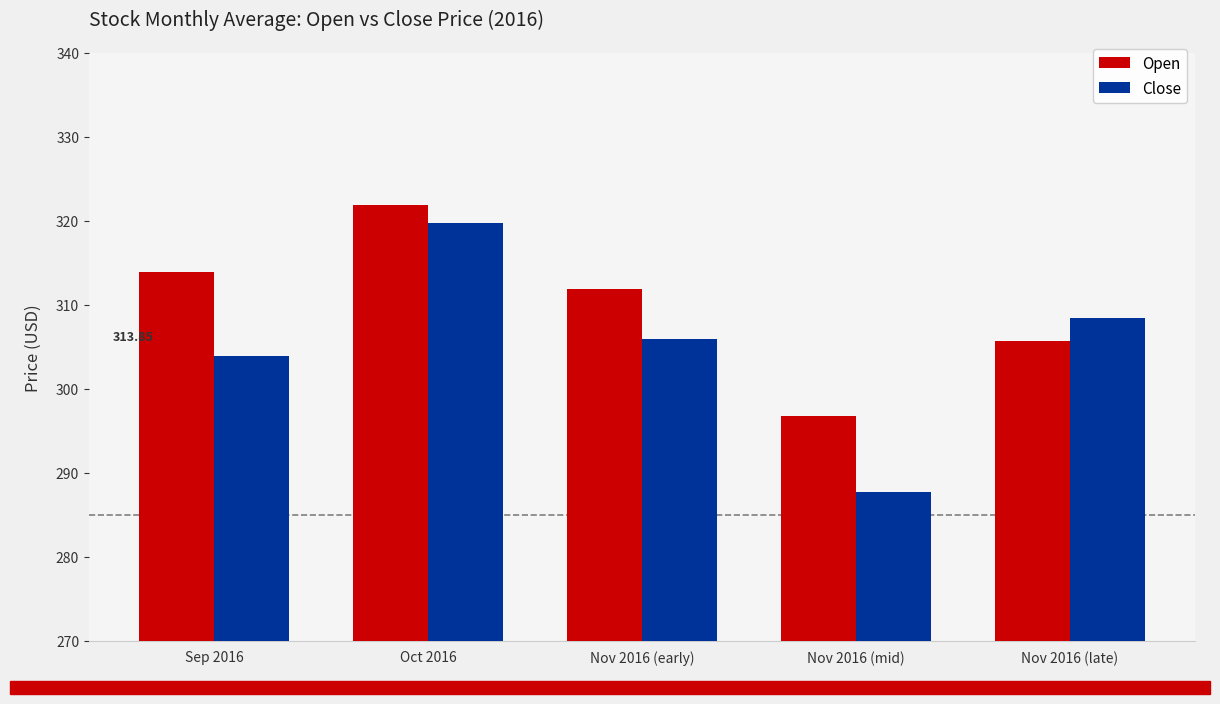

Is it true that Close equals 319.7 at Oct 2016?

True